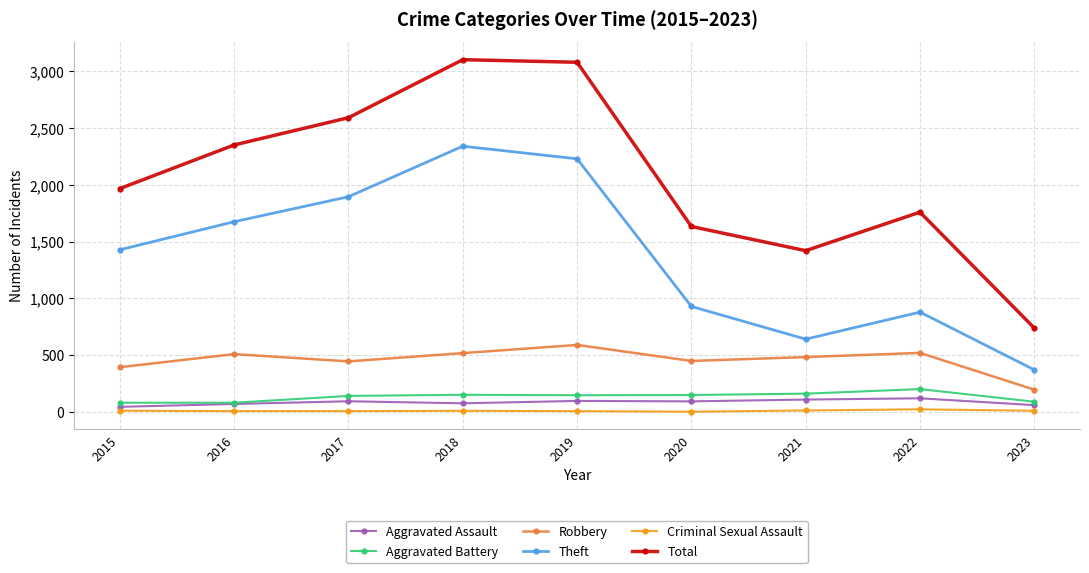

How many interior local valleys does the Theft series have?

1